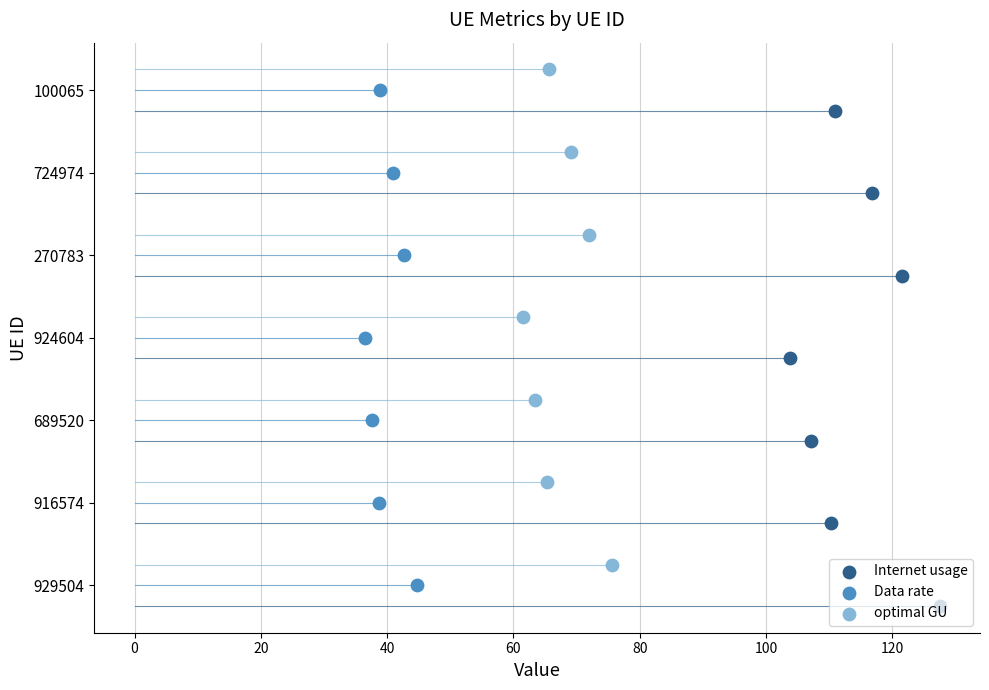

Which series reaches the minimum Y coordinate?

Internet usage